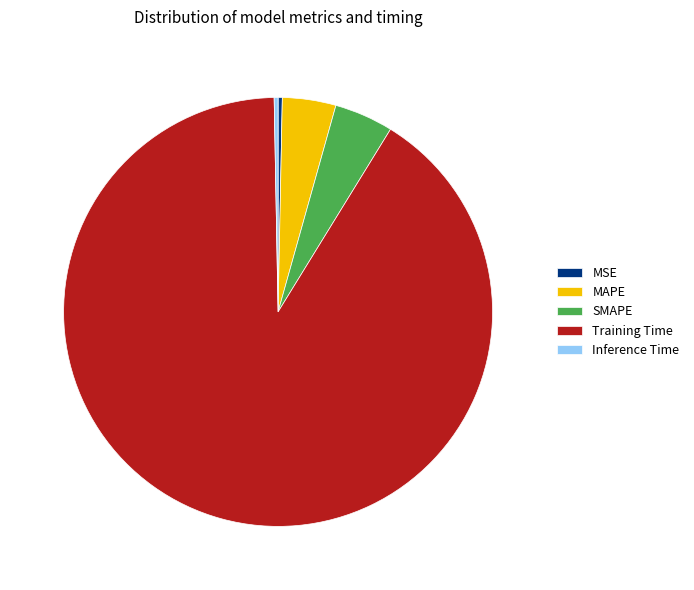

Is the sum of SMAPE and Inference Time greater than half?

No